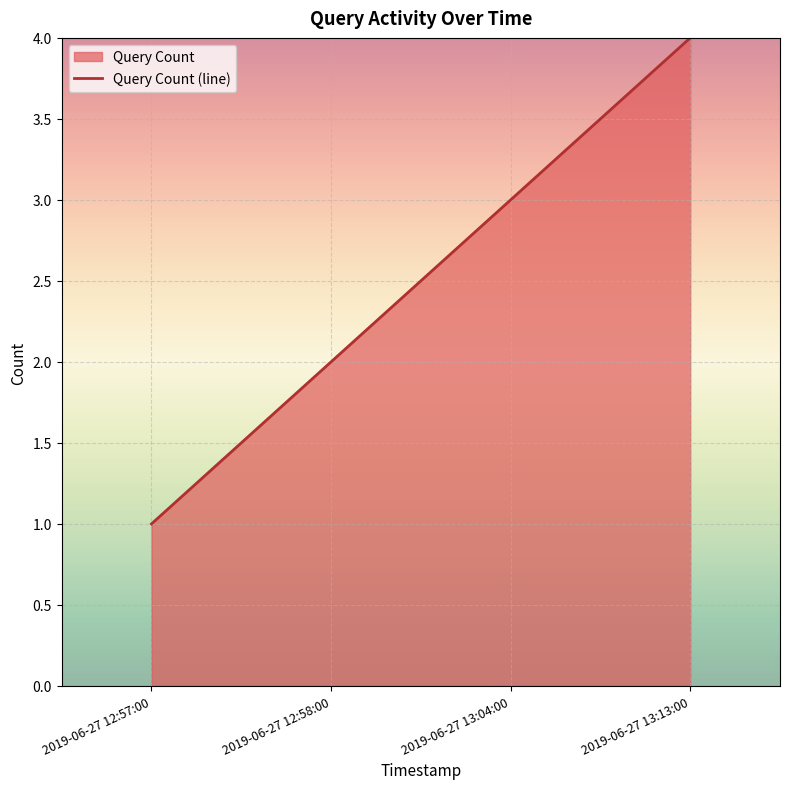

List the labels in order of value, smallest first.

2019-06-27 12:57:00, 2019-06-27 12:58:00, 2019-06-27 13:04:00, 2019-06-27 13:13:00